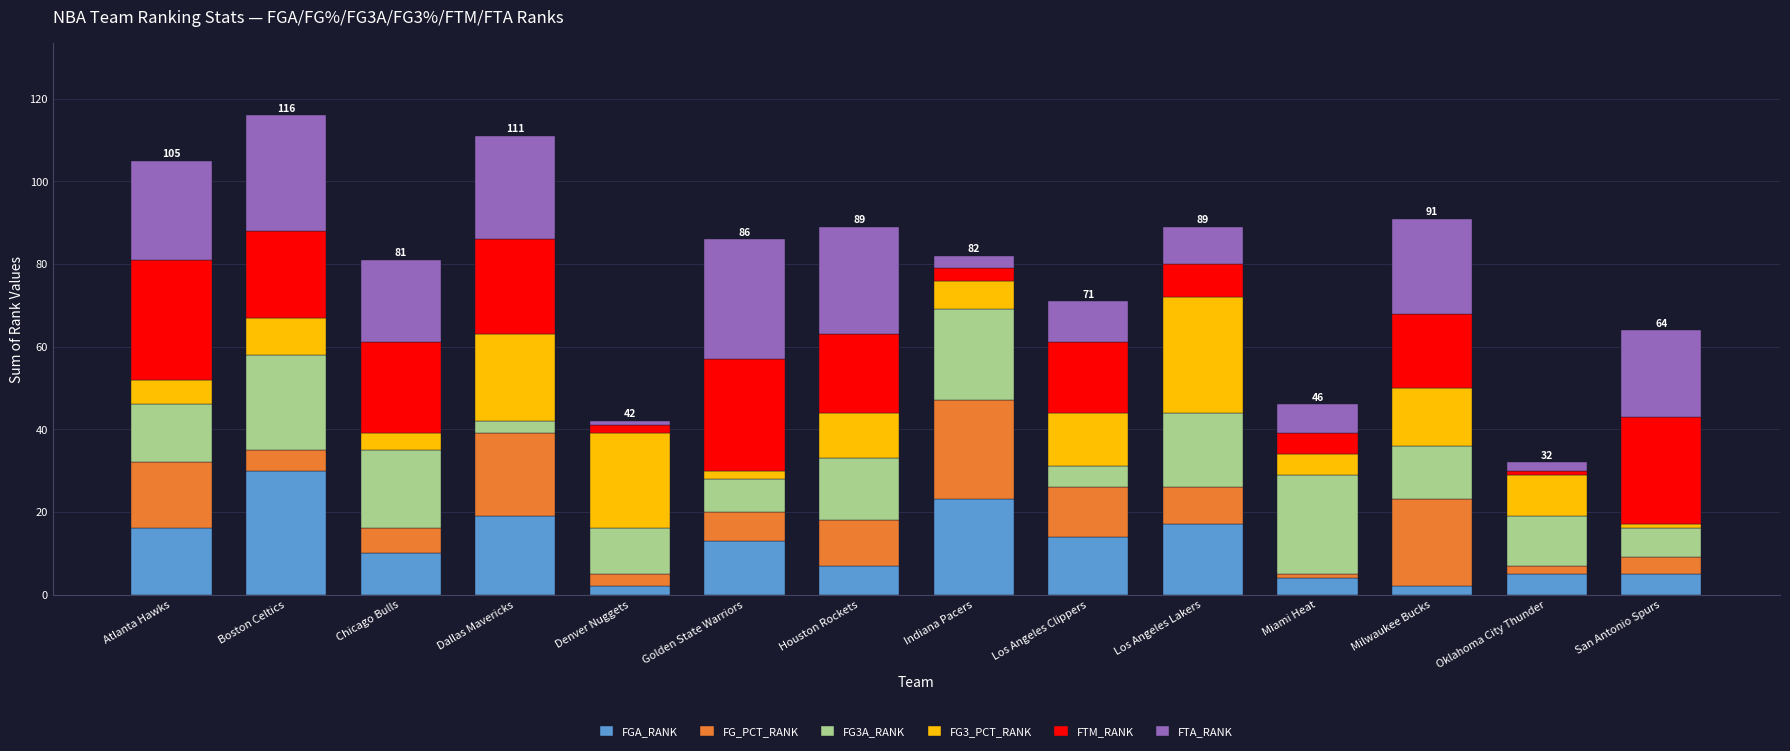

What is the total value across all series at Houston Rockets?

89